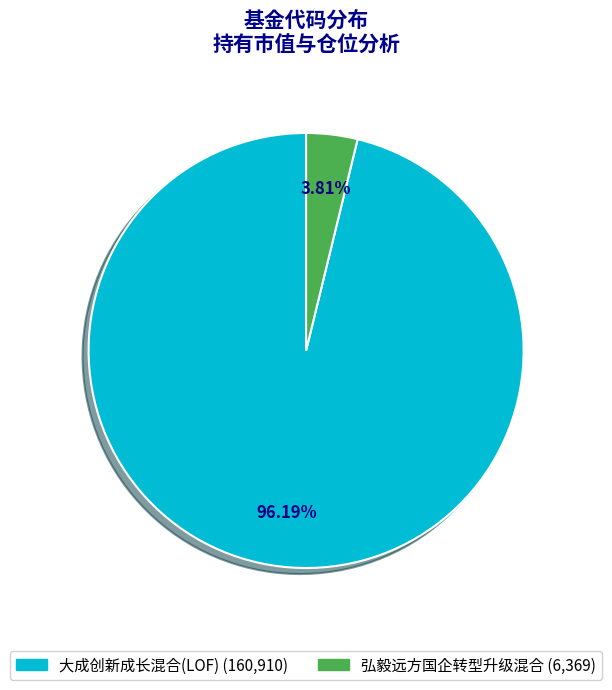

What percentage do 弘毅远方国企转型升级混合 and 大成创新成长混合(LOF) together represent?

100.0%